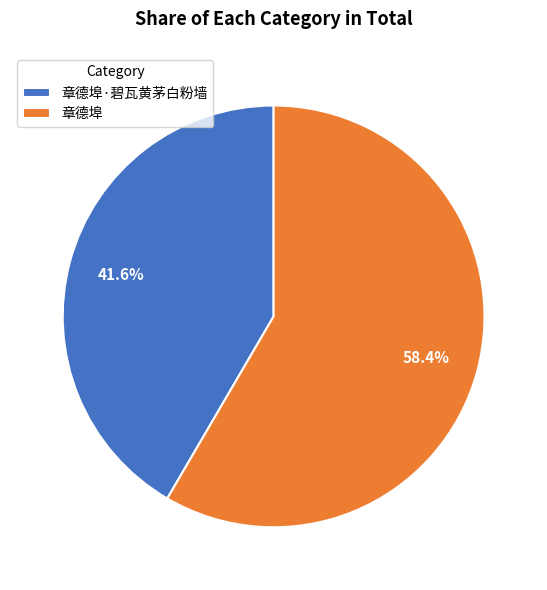

Does 章德埠 account for over 50% of the chart?

Yes